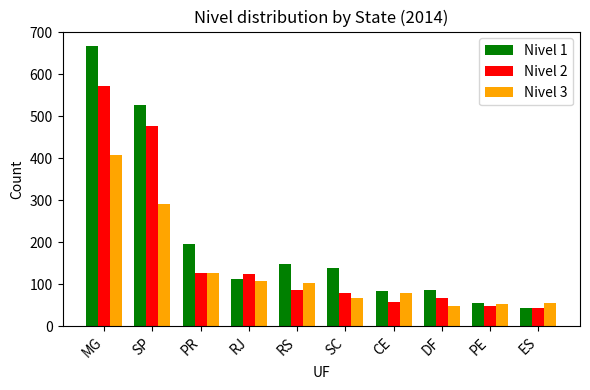

At which label does Nivel 3 first exceed 102?

MG